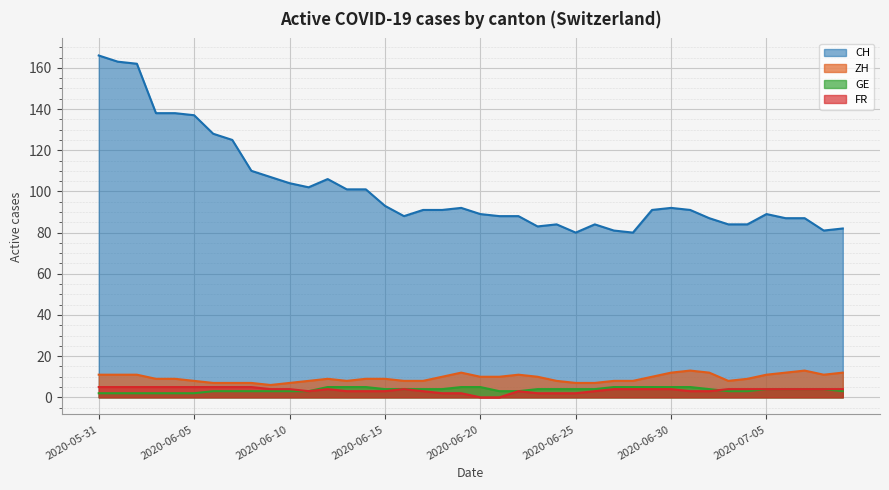

How many data points in ZH are above 9?

18